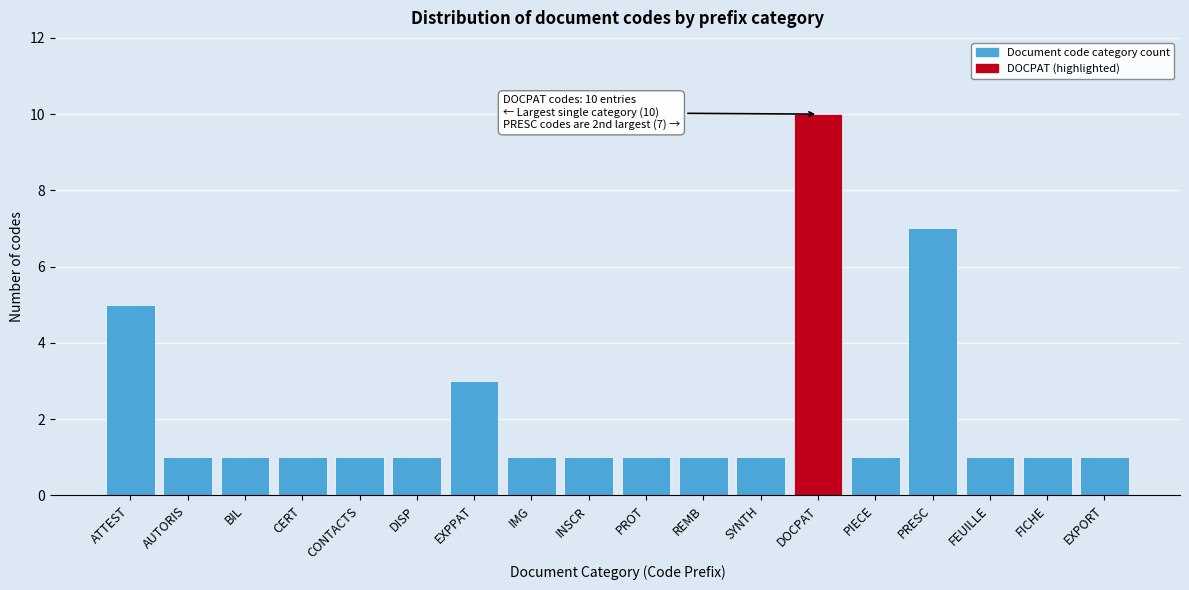

Reading left to right, list all the values displayed in this chart.

5	1	1	1	1	1	3	1	1	1	1	1	10	1	7	1	1	1